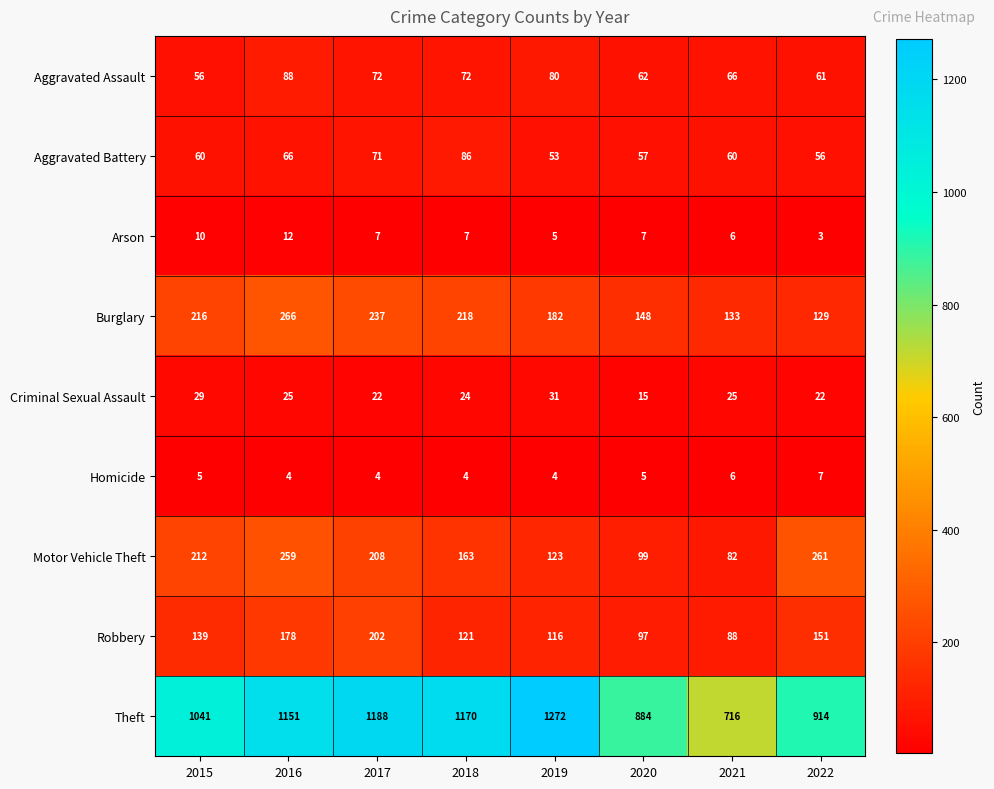

At which label does Criminal Sexual Assault first exceed 25?

2015